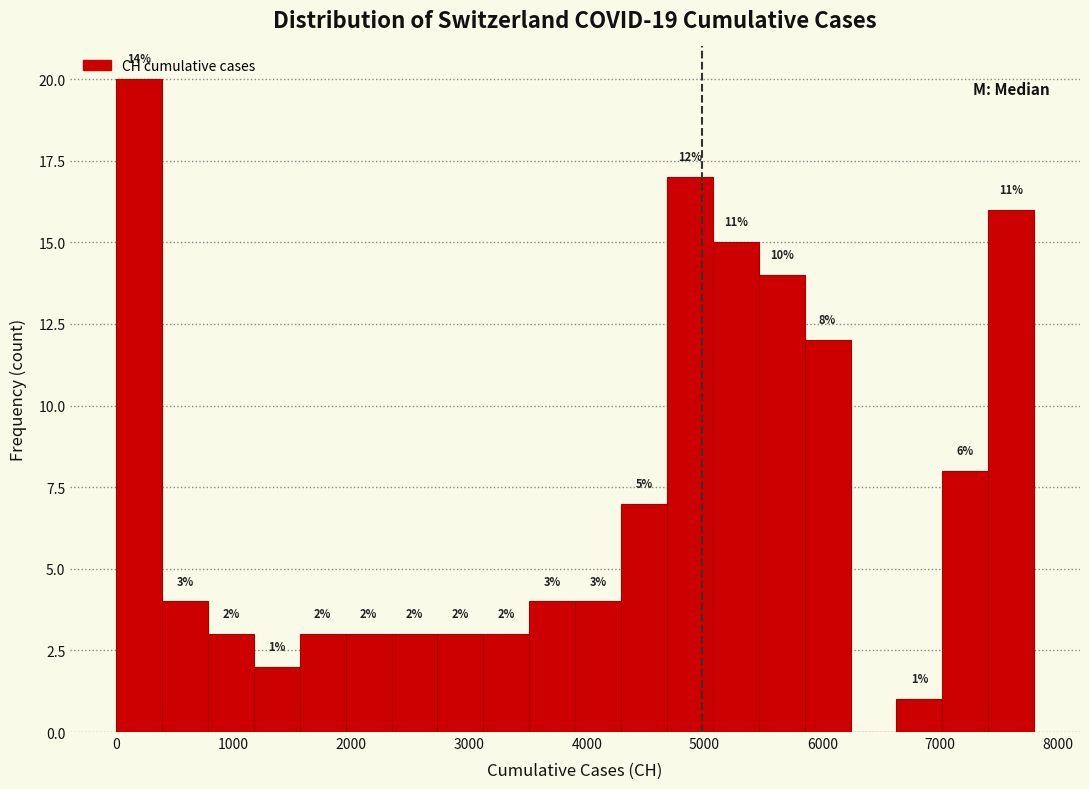

Around what value on the x-axis is the tallest bar? Give the approximate position of its centre, as read against the axis.

200